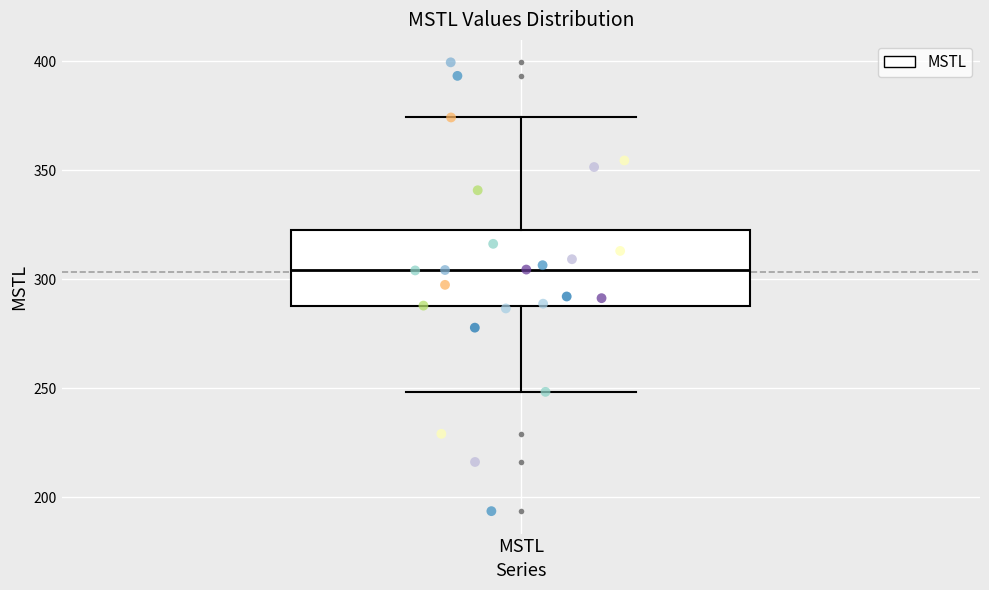

Where does the median line of the box for MSTL sit on the y-axis? The values are not printed on the chart, so give them approximately, as read against the axis.

305